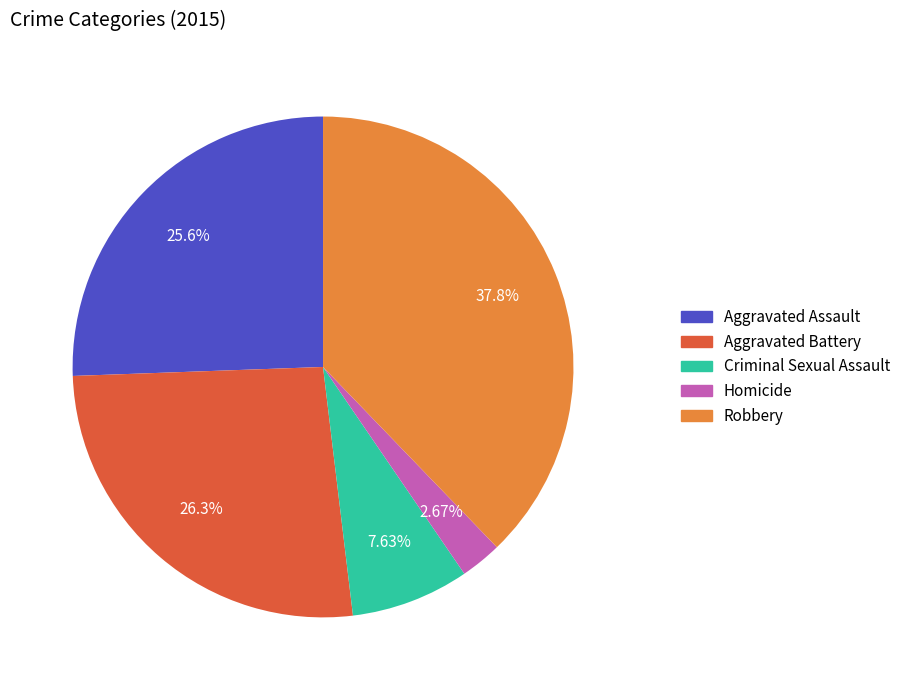

What is the smallest slice in the pie chart?

Homicide